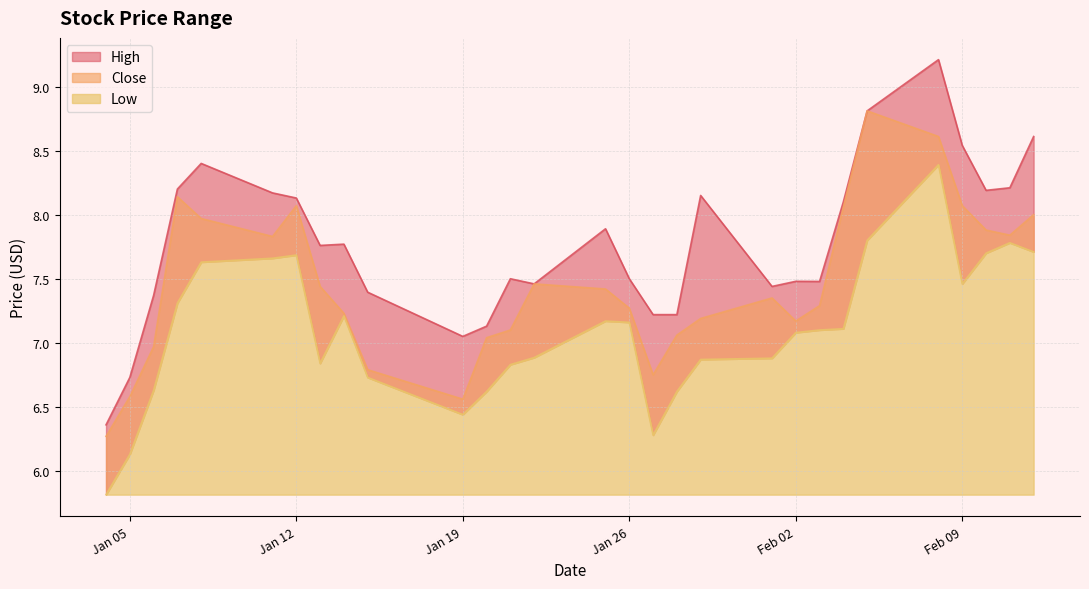

How many series are shown in this chart?

3